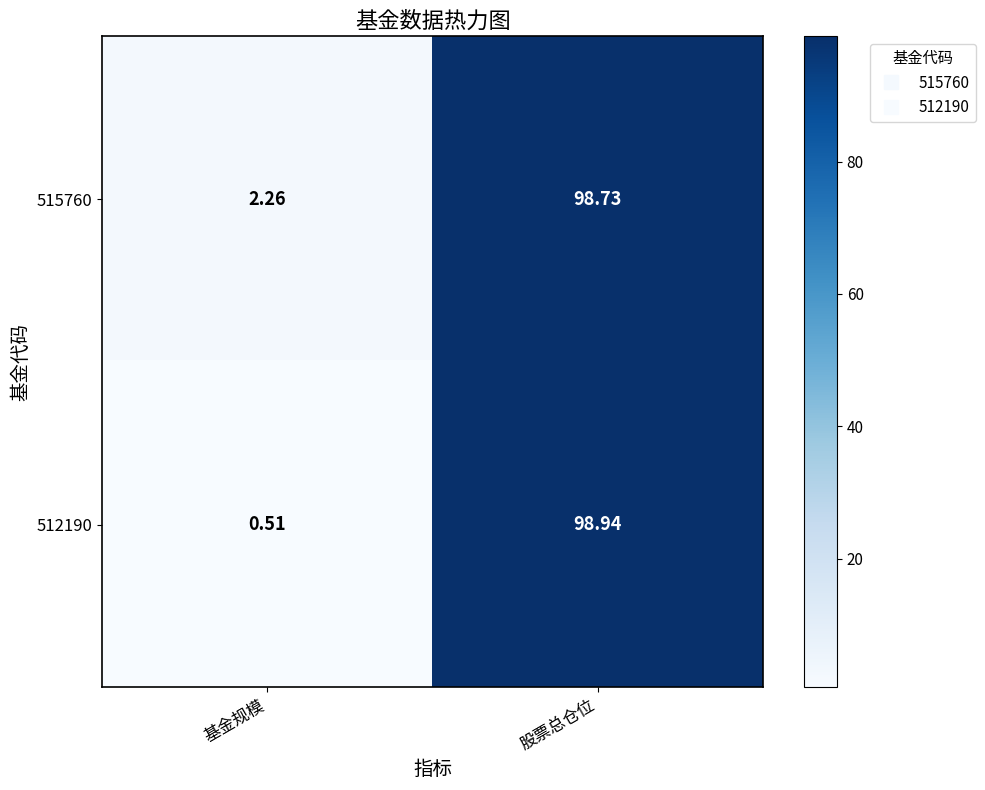

Which series has the widest spread of values?

512190